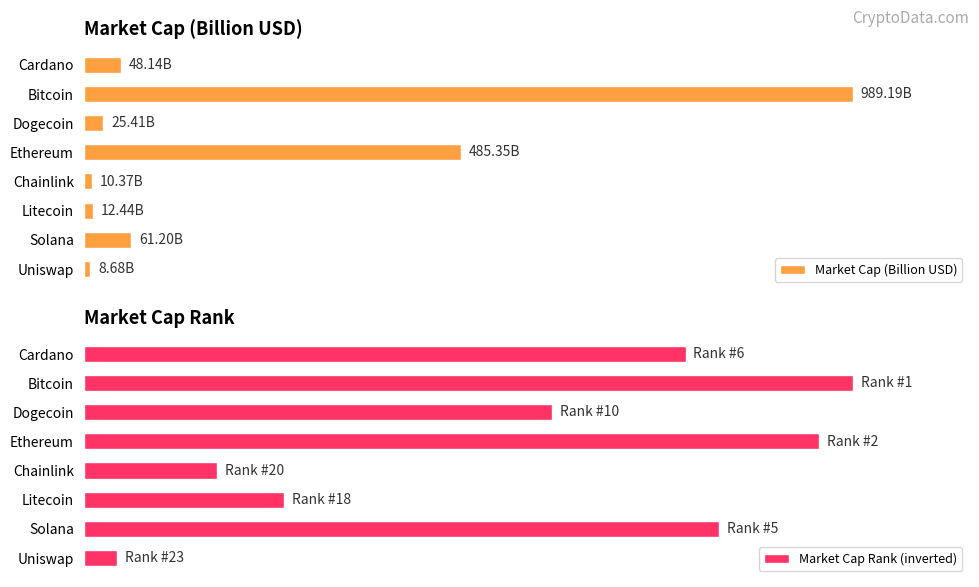

Which series has the largest total across all categories?

Market Cap (Billion USD)